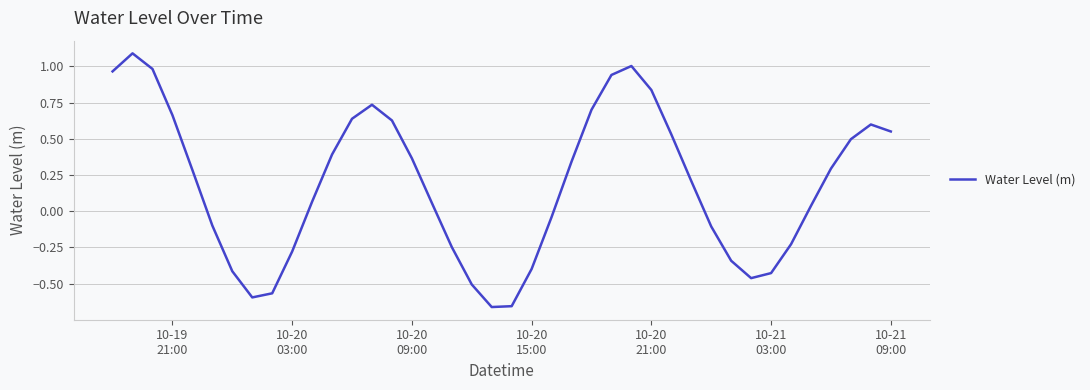

What is the maximum value shown in the chart?

1.1